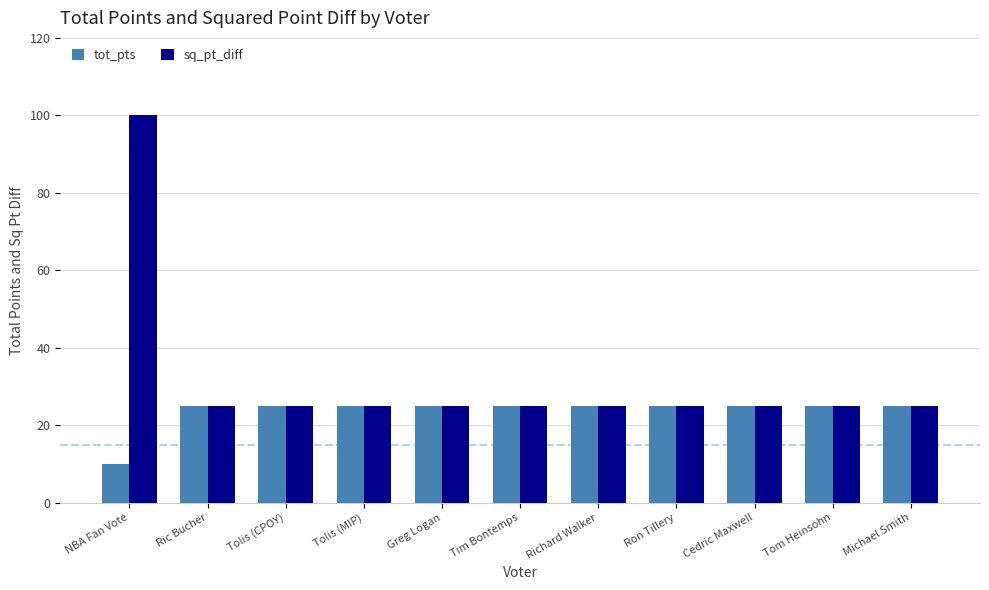

Which series has the largest total across all categories?

sq_pt_diff